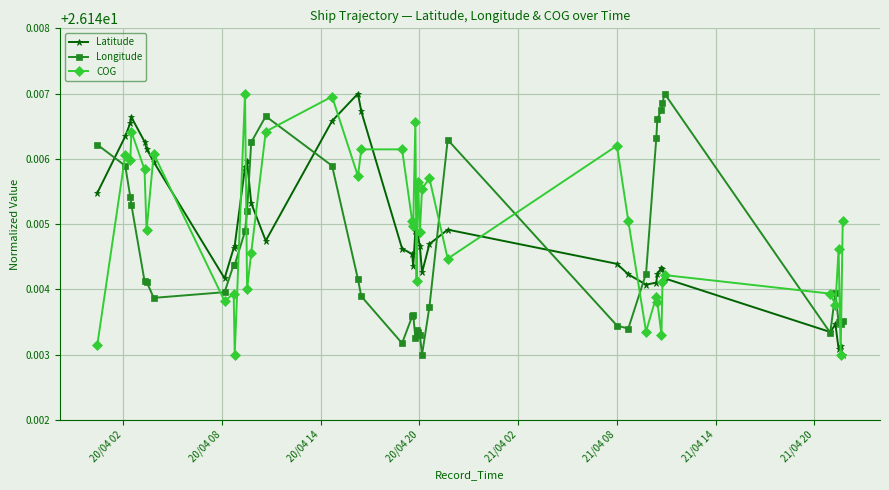

How many times do COG and Latitude cross each other?

15